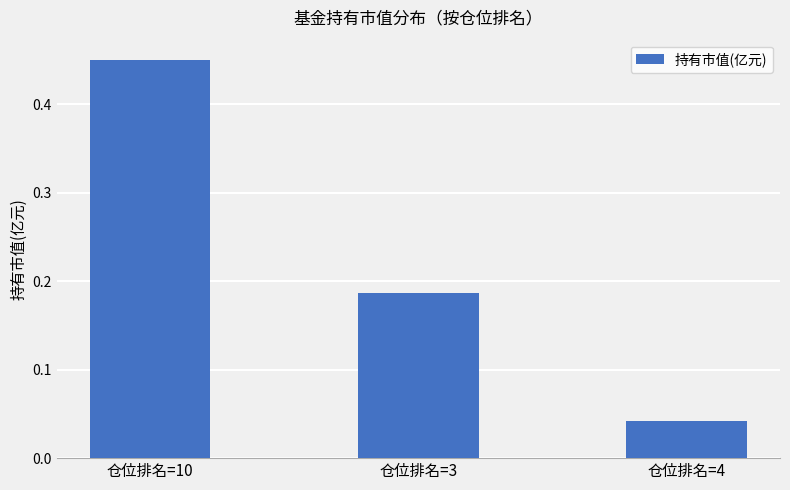

What is the label of the 2nd bar from the left?

仓位排名=3